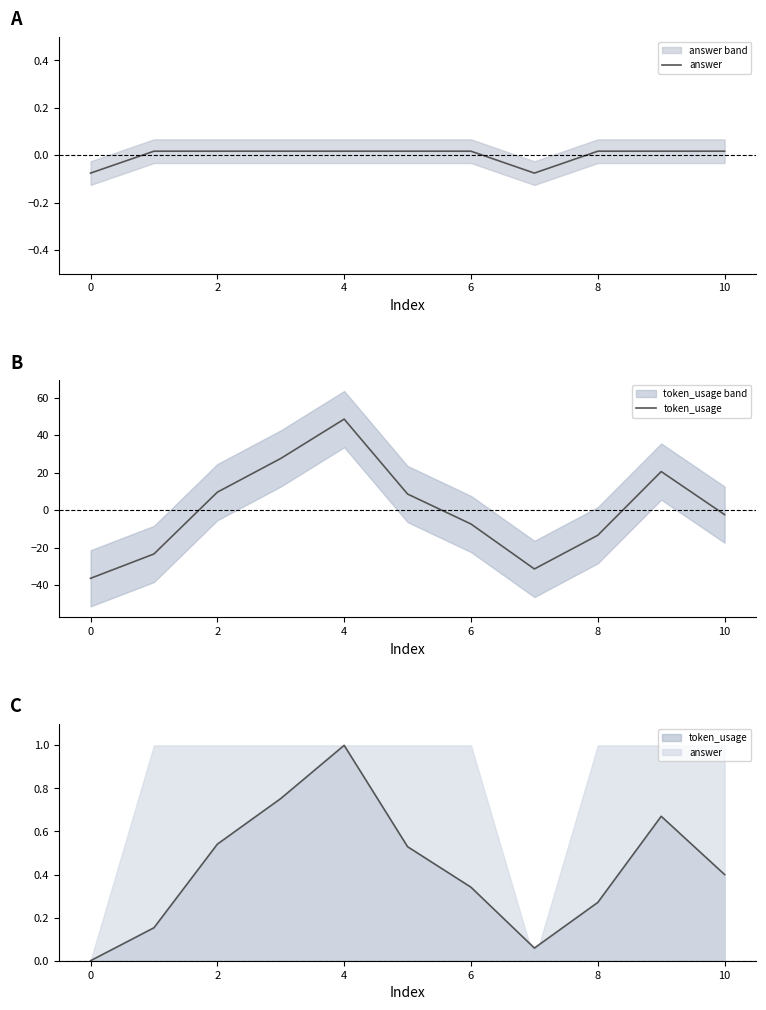

What is the label of the 1st point from the right?

10